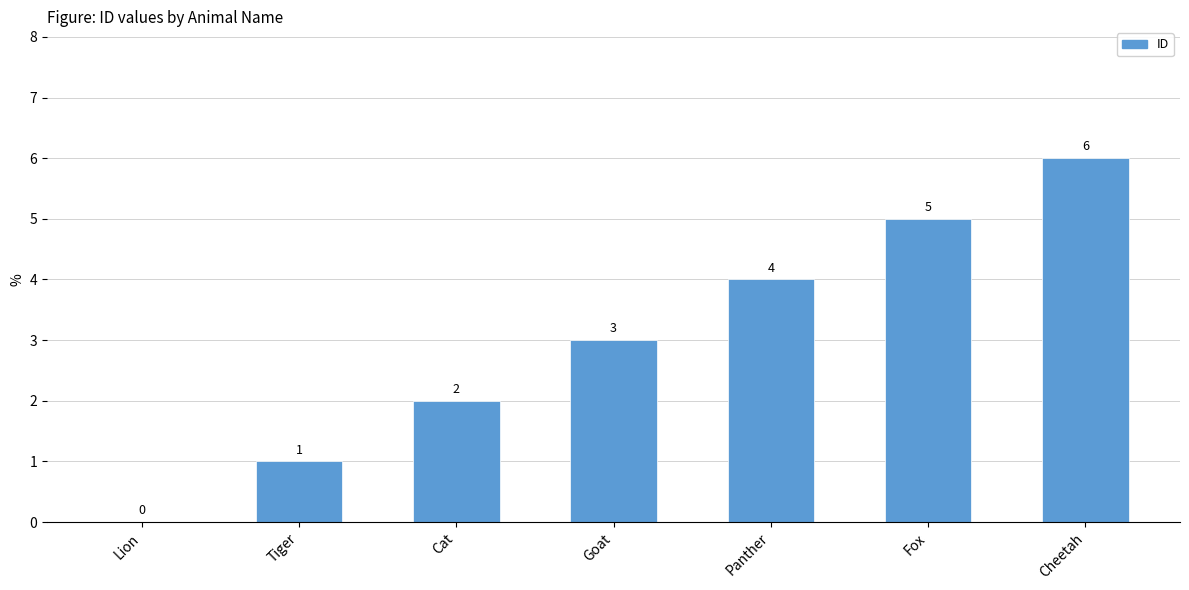

Reading left to right, list all the values displayed in this chart.

0	1	2	3	4	5	6